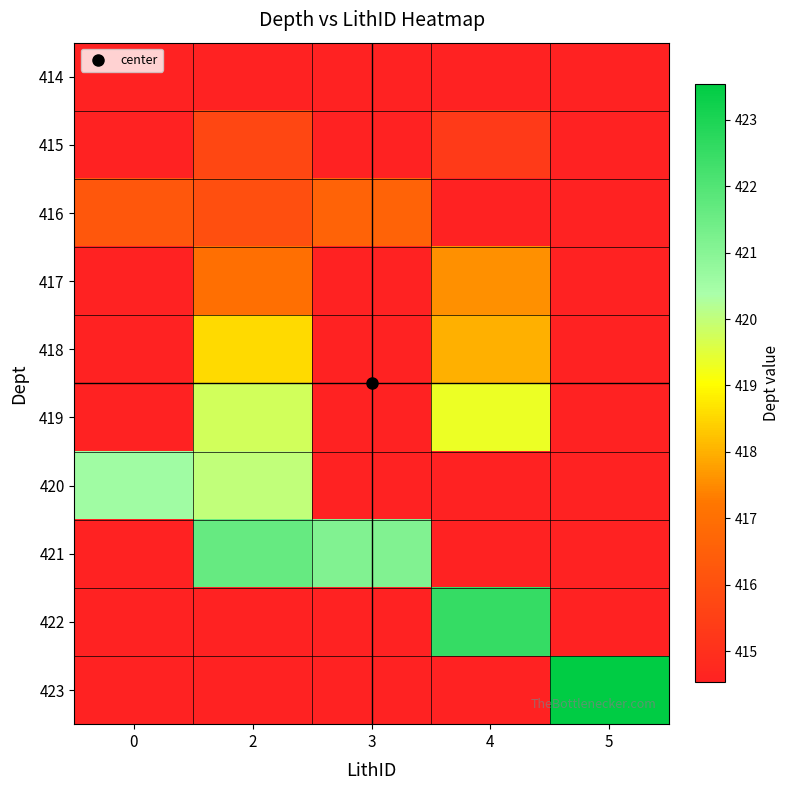

Count the number of data series in this chart.

10